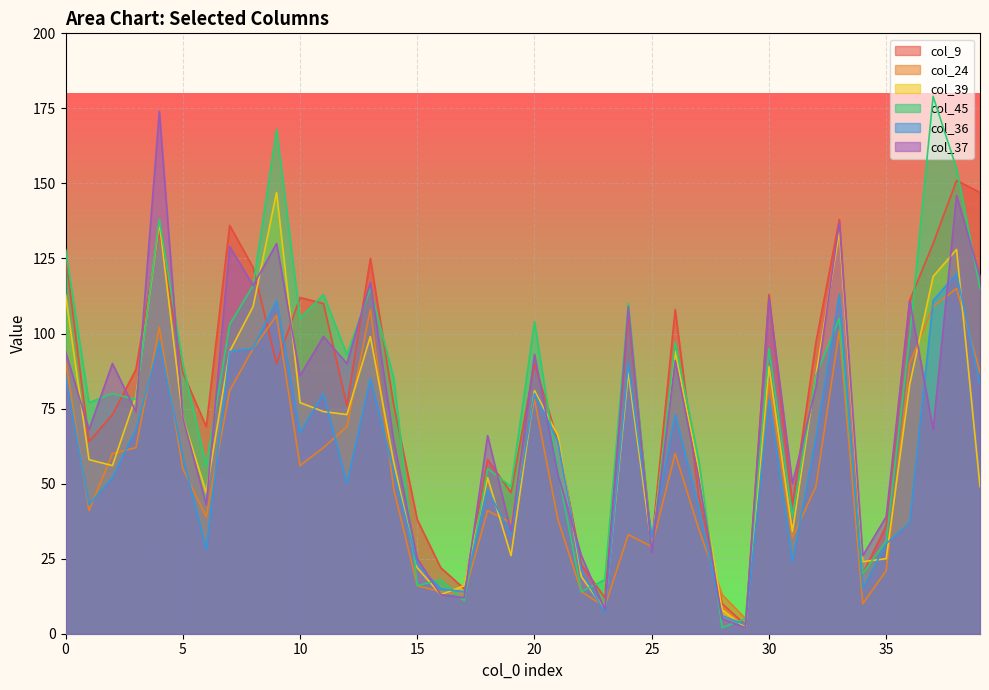

True or false: col_36 has more than 0 points higher than both neighbors.

True